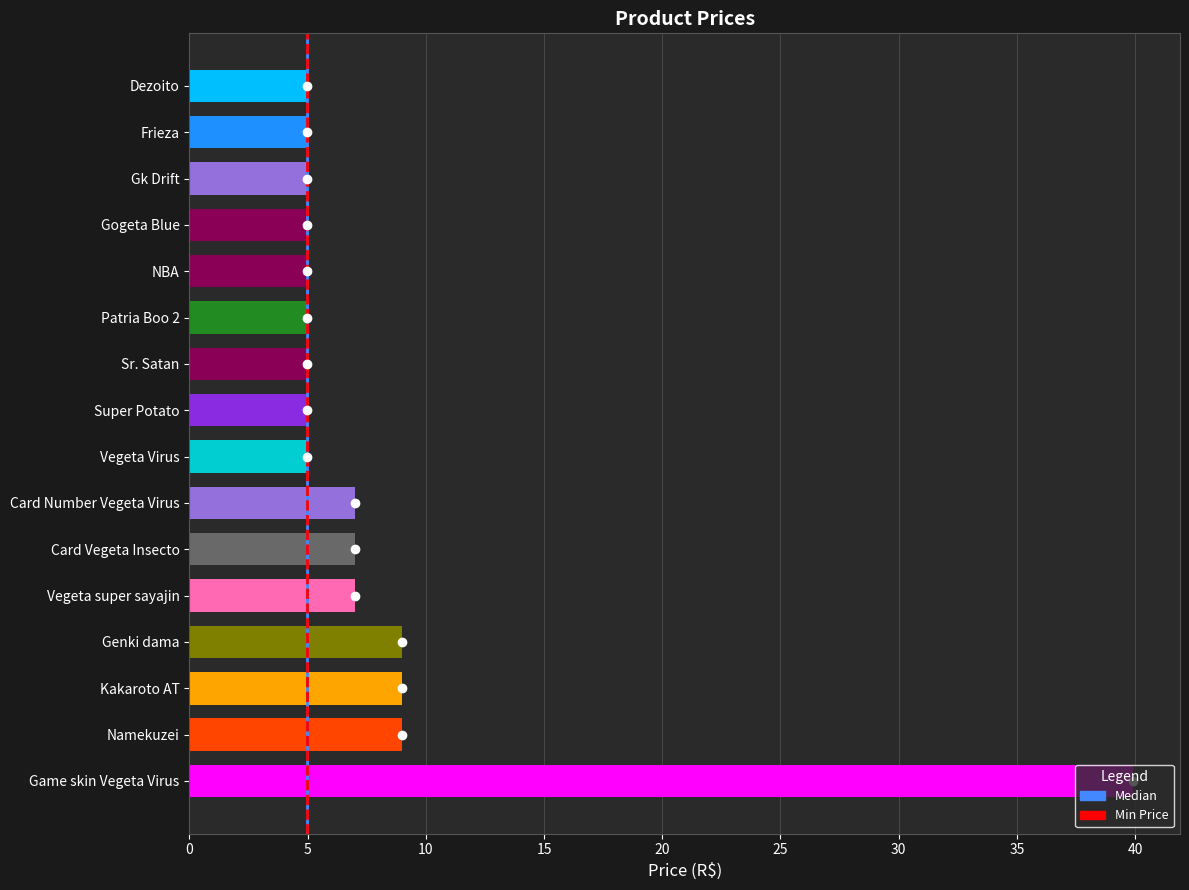

Does the chart contain stacked bars?

No